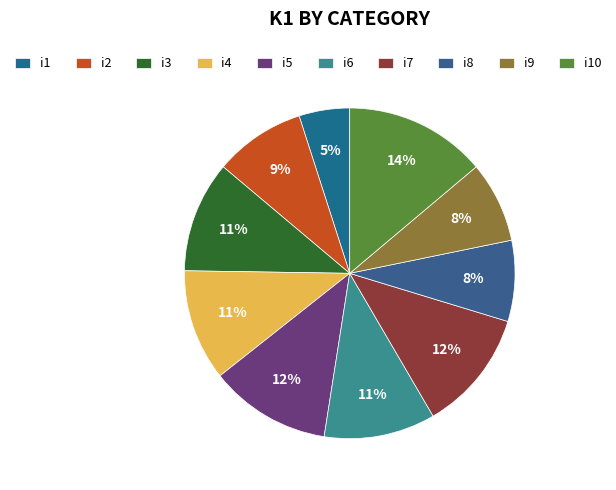

To the nearest percent, what percentage of the pie is i6?

11%